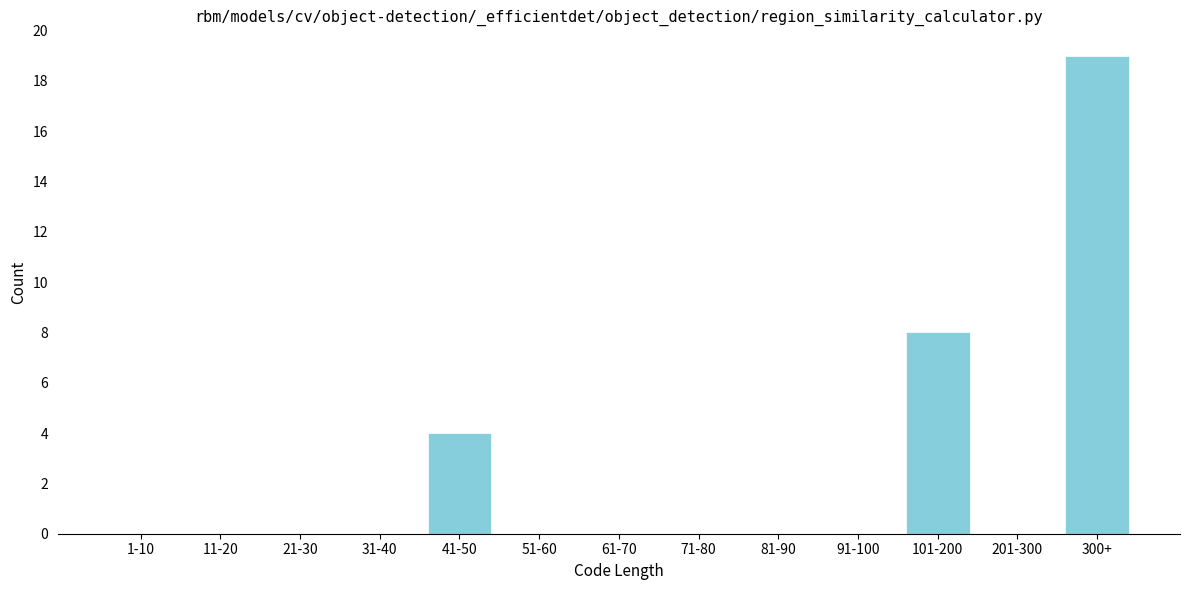

Reading left to right, list all the values displayed in this chart.

1-10=0	11-20=0	21-30=0	31-40=0	41-50=4	51-60=0	61-70=0	71-80=0	81-90=0	91-100=0	101-200=8	201-300=0	300+=19